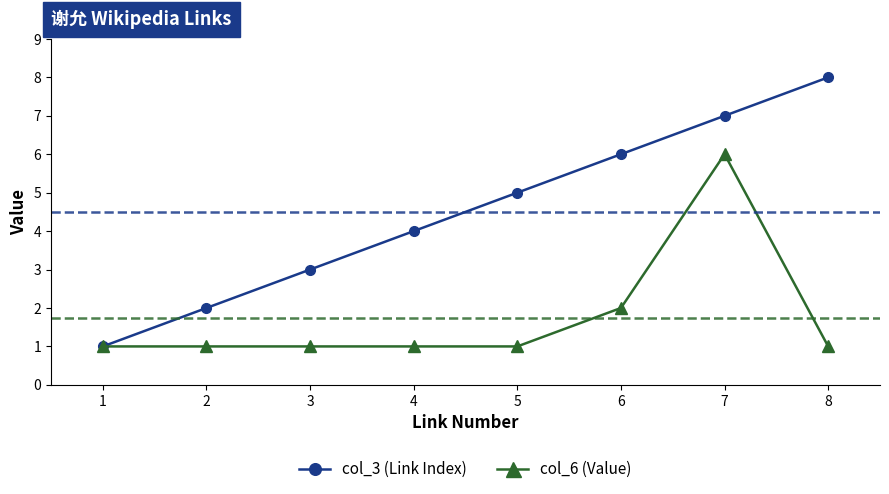

Rank the series by their maximum value, from lowest to highest.

col_6 (Value), col_3 (Link Index)